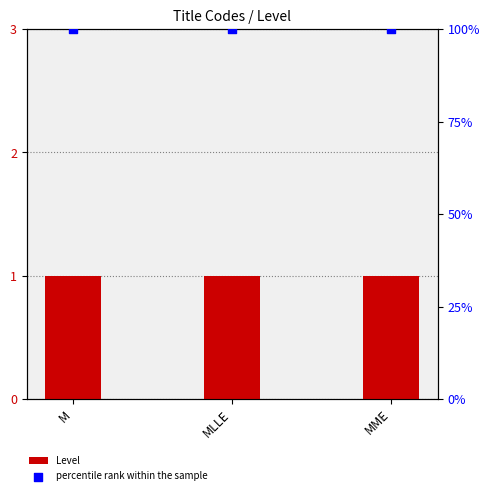

At how many categories does at least one series exceed 90?

3